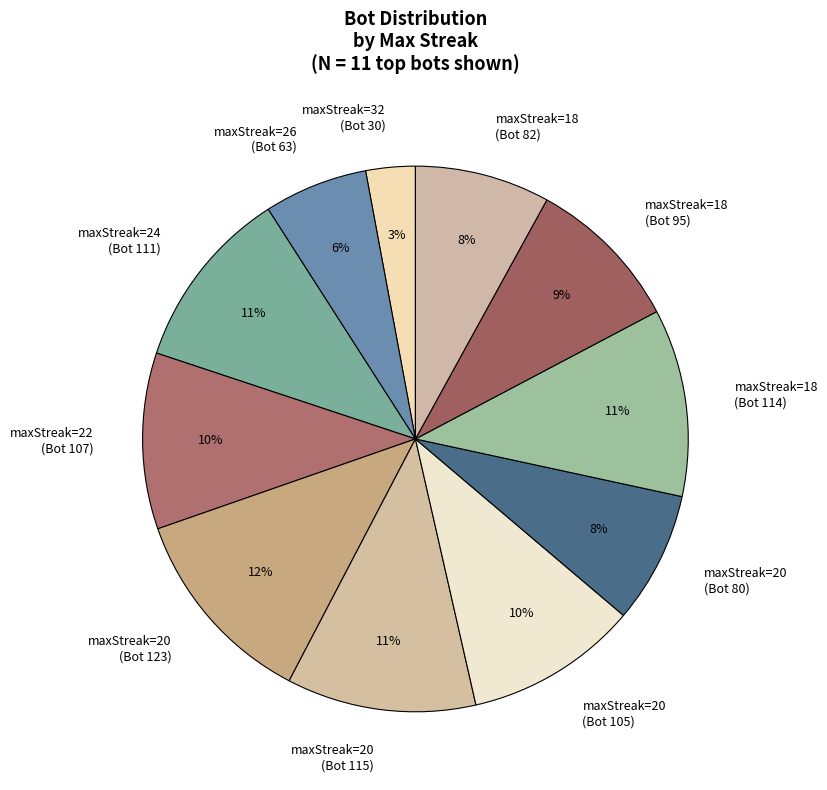

How many segments does this pie chart have?

11